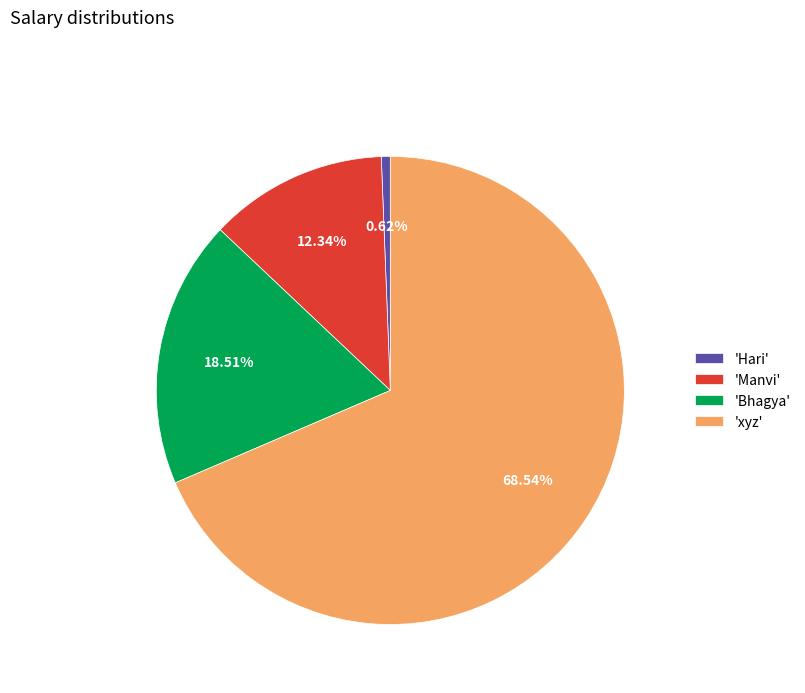

Combined, do 'Manvi' and 'Bhagya' account for over 50%?

No